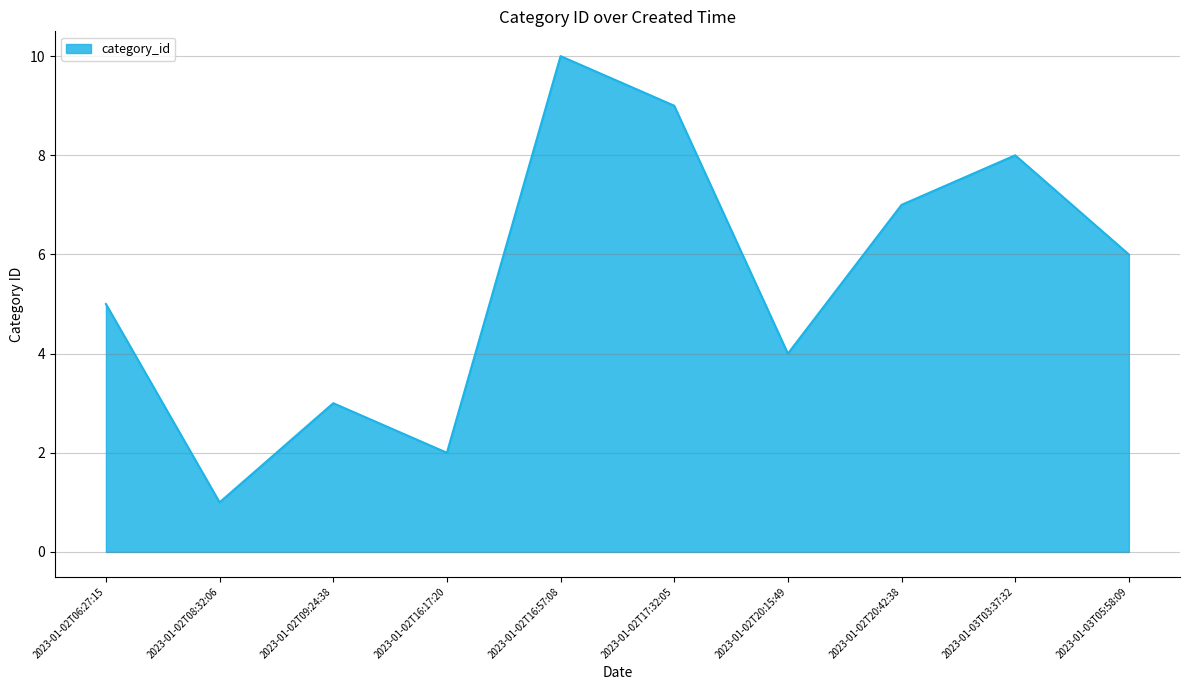

At which category does the data reach its first local peak?

2023-01-02T09:24:38